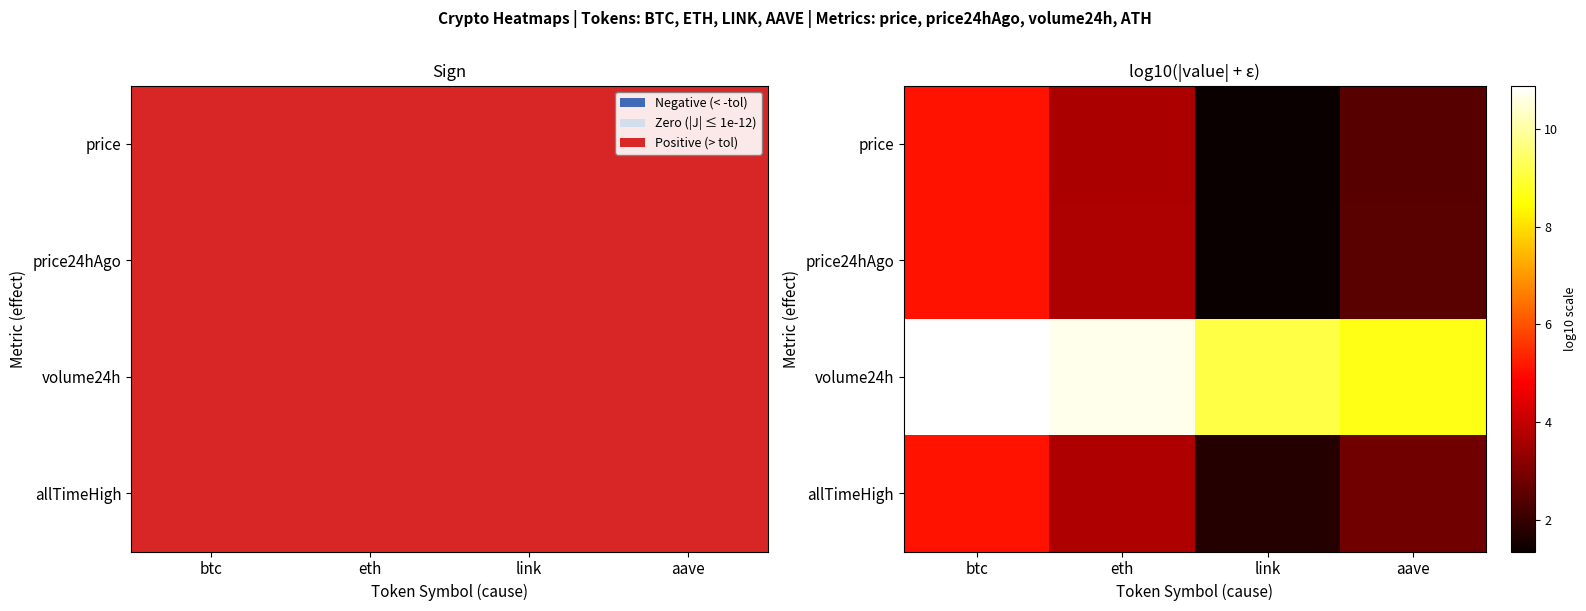

Reading left to right, extract all data points from this chart.

price: btc=5.1	eth=3.7	link=1.3	aave=2.4
price24hAgo: btc=5.1	eth=3.7	link=1.4	aave=2.5
volume24h: btc=10.9	eth=10.7	link=9.1	aave=8.7
allTimeHigh: btc=5.1	eth=3.7	link=1.7	aave=2.8